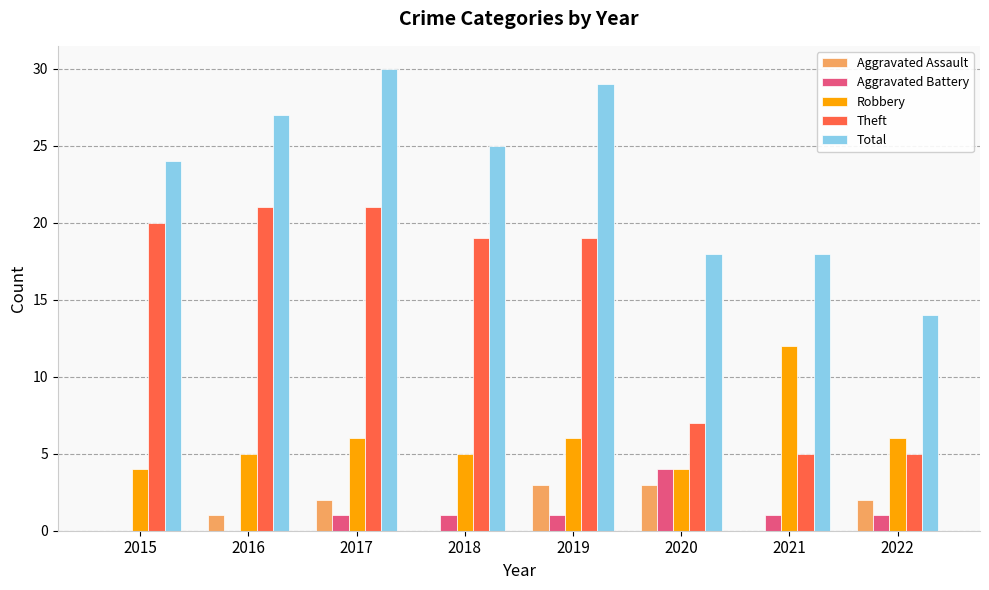

Which series has the largest total across all categories?

Total